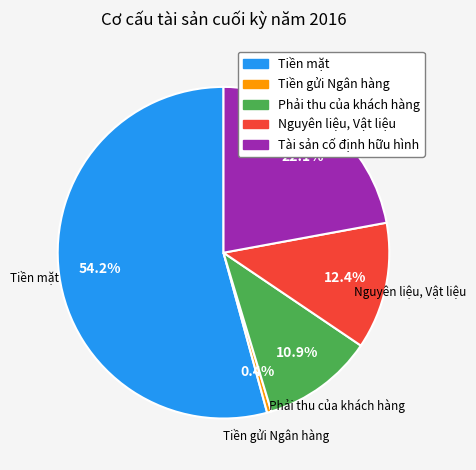

Which slice is the smallest?

Tiền gửi Ngân hàng